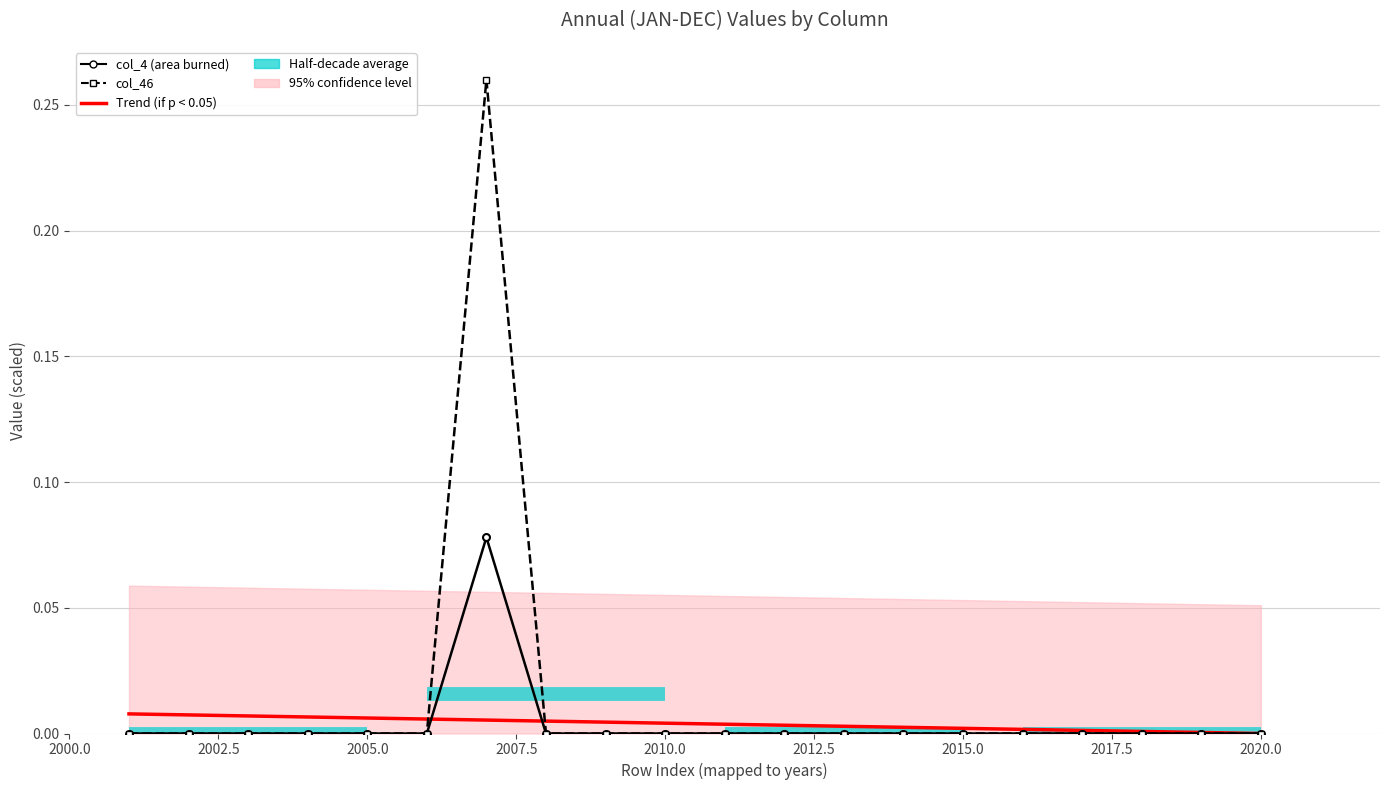

How many data points does each series have?

20